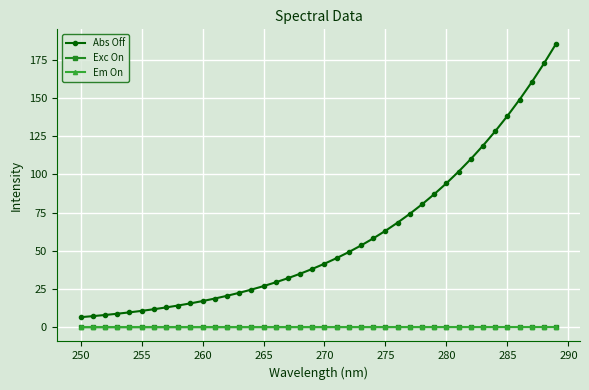

What is the greatest value displayed?

185.6